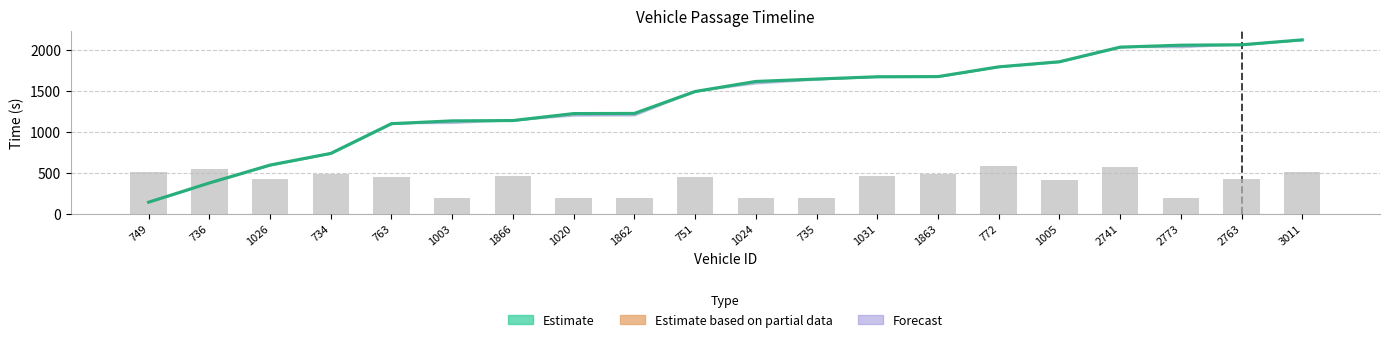

Reading left to right, list all the values displayed in this chart.

Estimate (mid): 749=143.2	736=377.4	1026=596.0	734=738.3	763=1101.1	1003=1135.0	1866=1139.2	1020=1224.1	1862=1226.0	751=1493.5	1024=1616.1	735=1645.3	1031=1673.2	1863=1675.1	772=1794.1	1005=1856.2	2741=2034.6	2773=2058.3	2763=2063.4	3011=2123.3
Entry: 749=138.9	736=373.7	1026=591.1	734=734.2	763=1096.7	1003=1130.8	1866=1134.7	1020=1218.9	1862=1220.9	751=1488.7	1024=1612.6	735=1641.3	1031=1668.5	1863=1670.8	772=1790.5	1005=1850.8	2741=2030.5	2773=2054.1	2763=2058.7	3011=2119.0
Exit: 749=147.1	736=382.2	1026=600.8	734=743.6	763=1107.1	1003=1109.2	1866=1143.5	1020=1199.2	1862=1201.1	751=1498.2	1024=1590.8	735=1638.2	1031=1677.5	1863=1679.3	772=1798.8	1005=1861.3	2741=2038.2	2773=2032.5	2763=2069.0	3011=2127.2
Inst. Speed (scaled): 749=511.6	736=547.6	1026=420.8	734=489.2	763=454.0	1003=200.0	1866=457.2	1020=200.0	1862=200.0	751=454.0	1024=200.0	735=200.0	1031=462.4	1863=485.6	772=583.6	1005=413.6	2741=577.2	2773=200.0	2763=430.4	3011=516.4